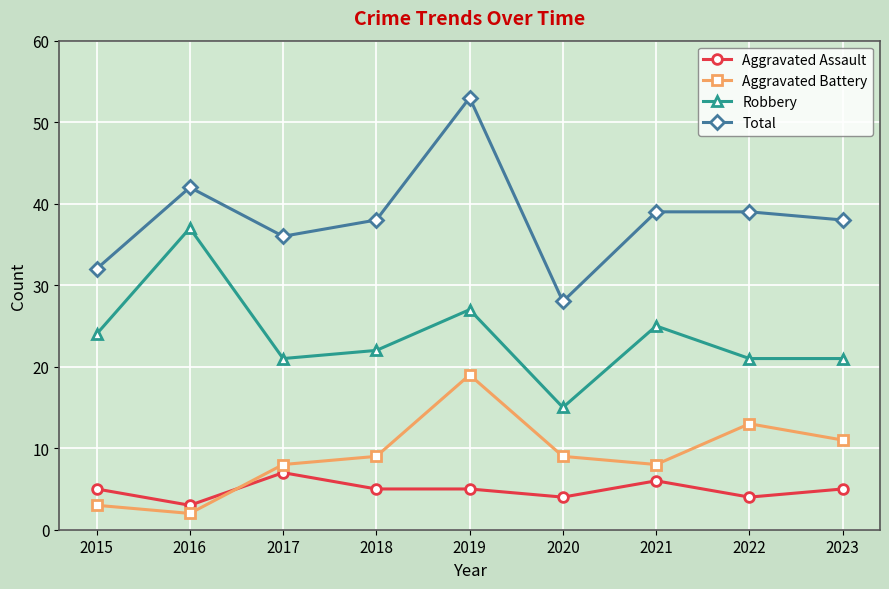

At which category does Aggravated Assault reach its first local valley?

2016